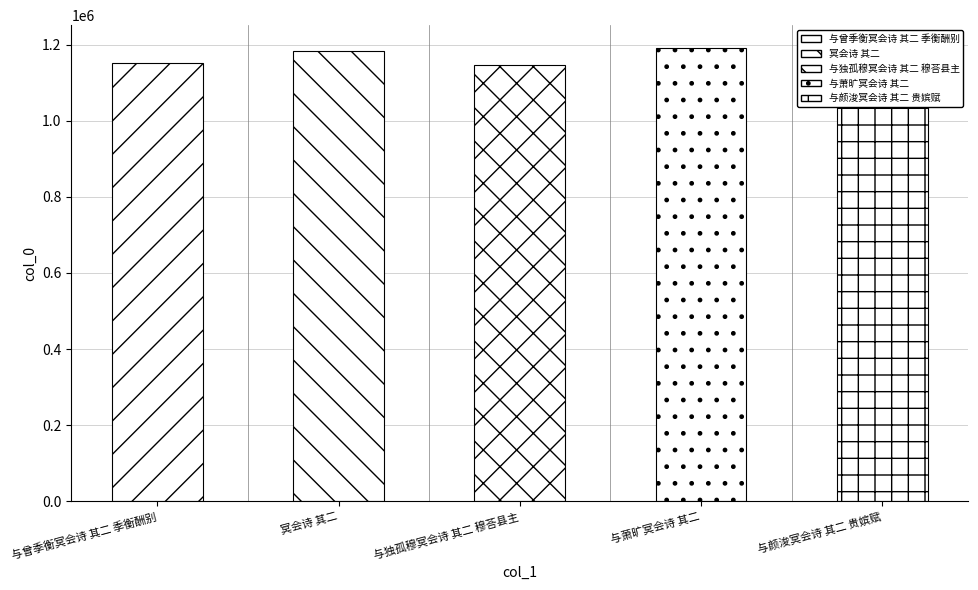

What is the smallest value displayed?

1146828